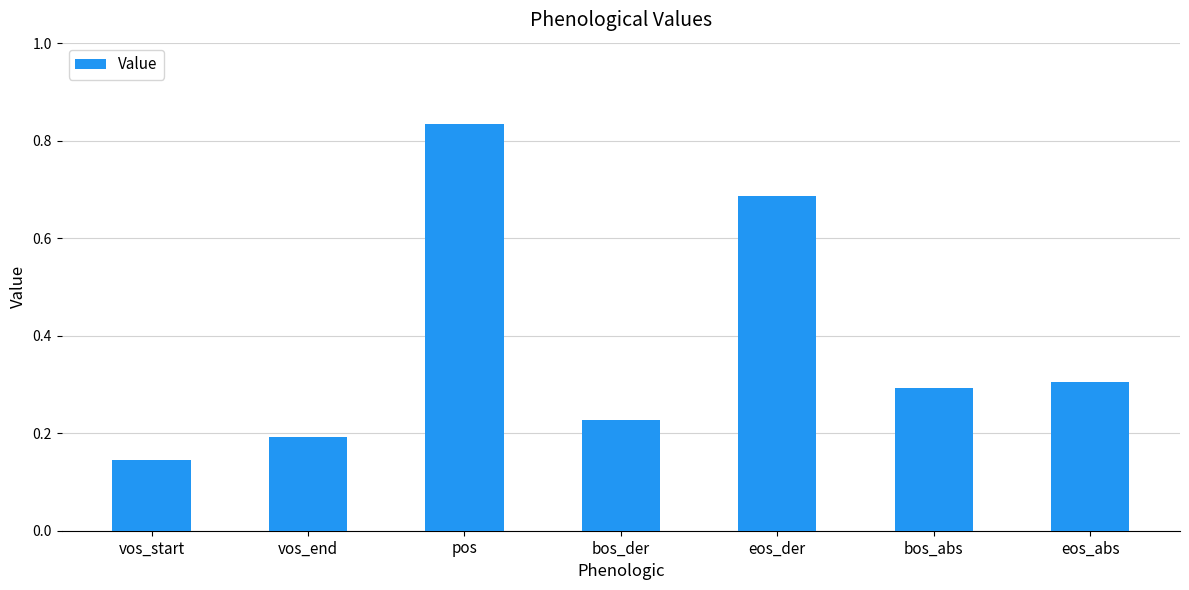

Which label corresponds to the smallest value in the chart?

vos_start